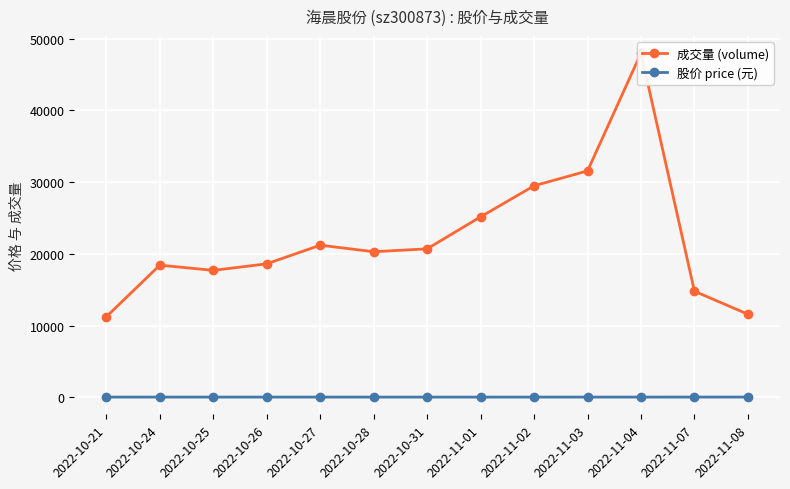

What position from the left is 2022-10-26?

4